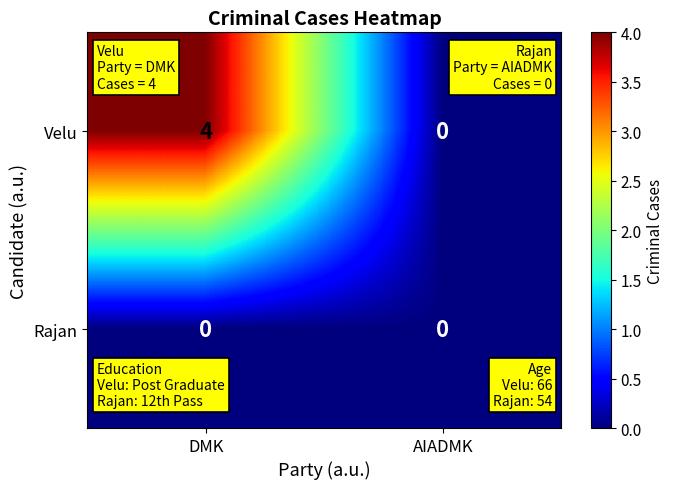

Is it true that Velu equals 2 at DMK?

False